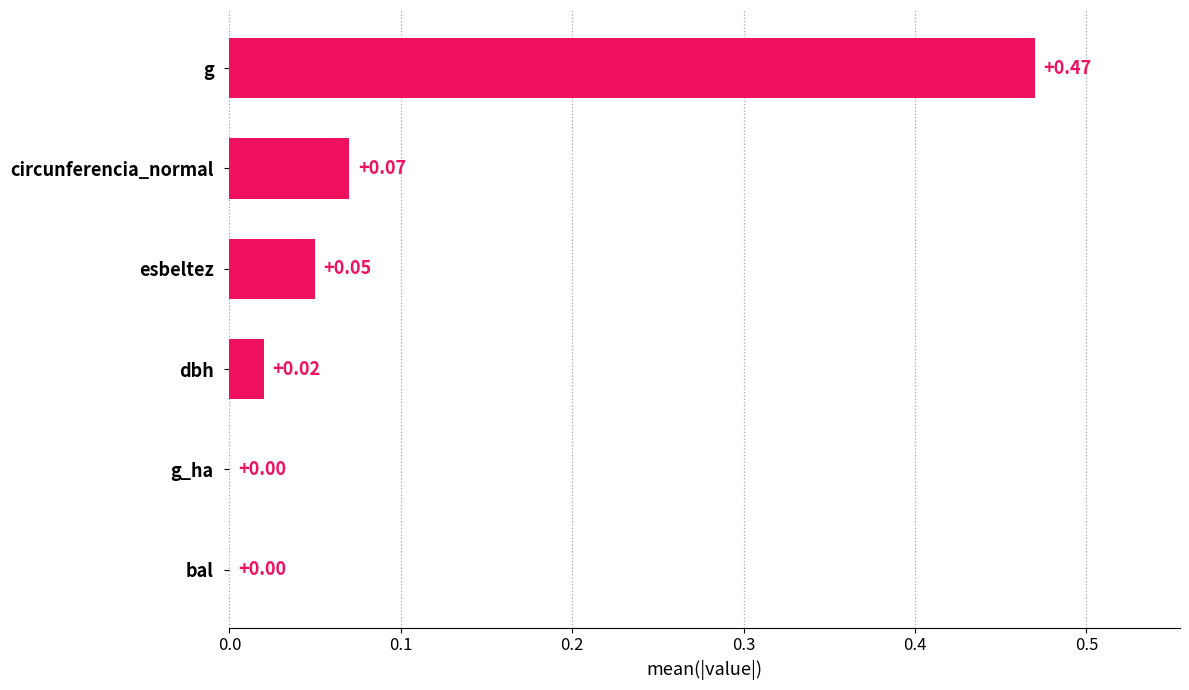

Between circunferencia_normal and bal, which is larger?

circunferencia_normal